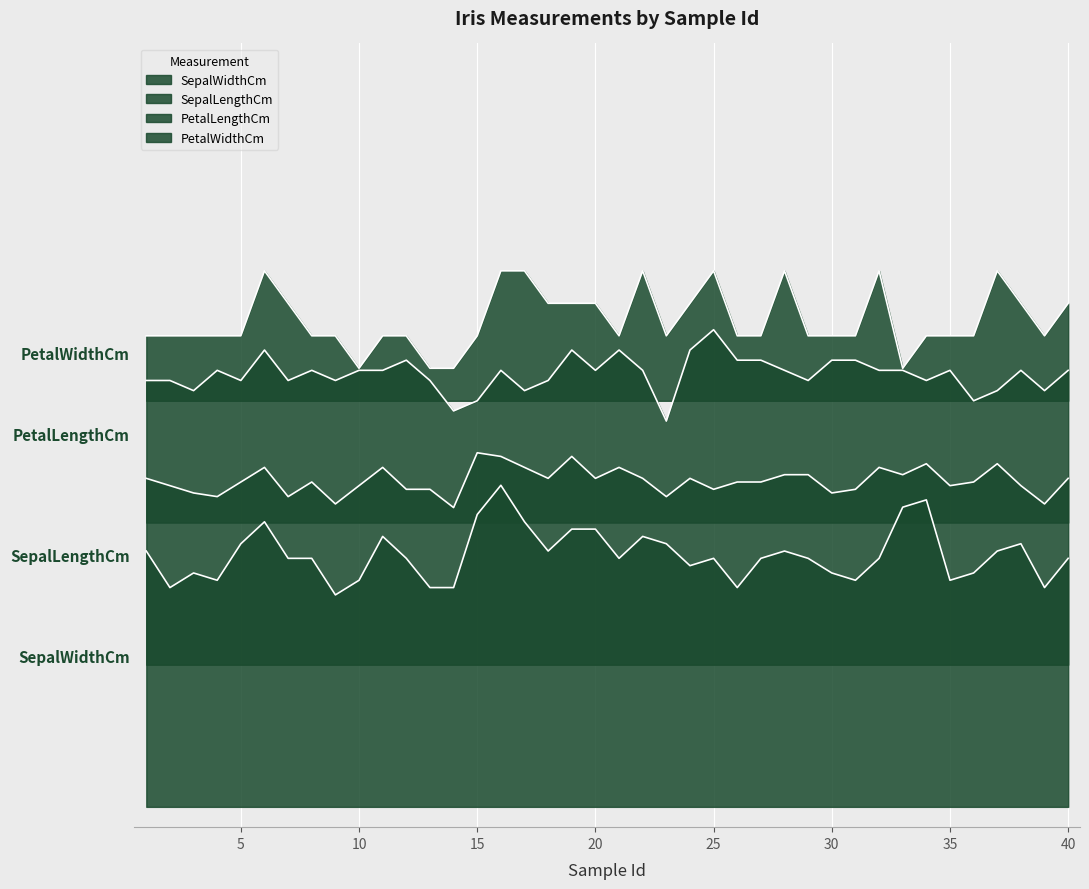

The value of SepalLengthCm at 6 is 2.4. True or false?

False